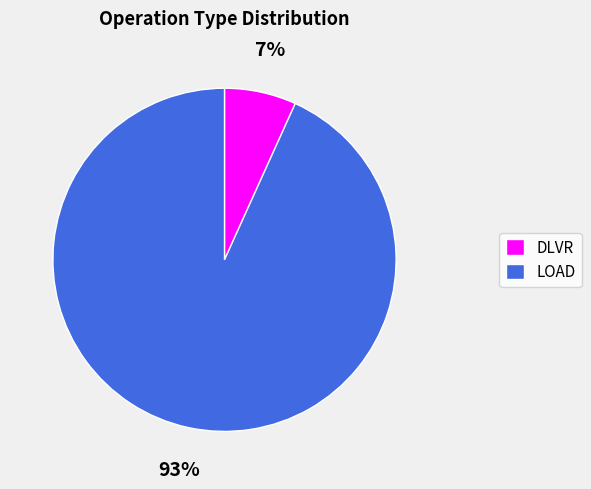

Which slice represents more than half of the pie?

LOAD